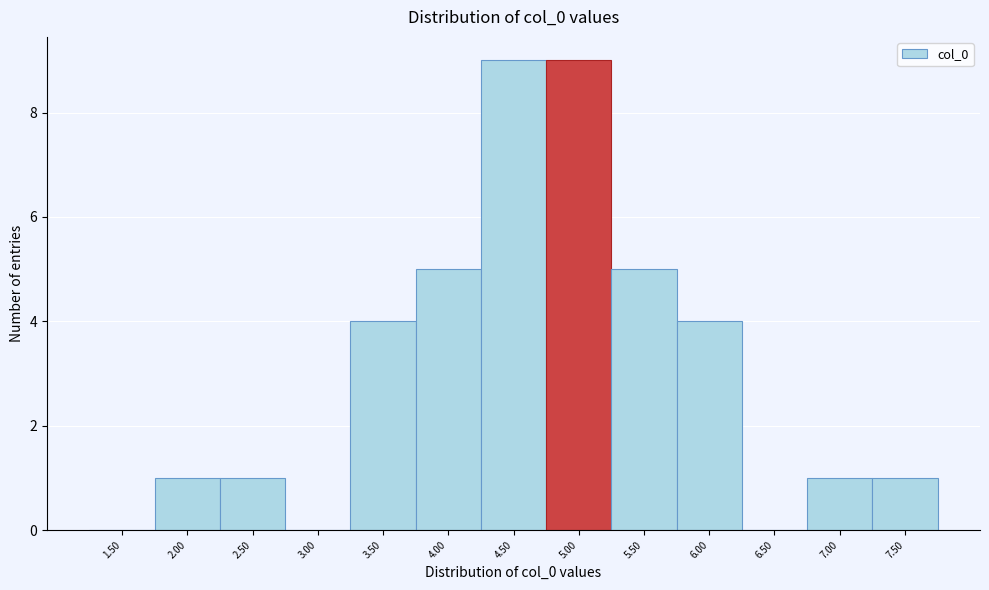

Reading left to right, list all the values displayed in this chart.

1.50=0	2.00=1	2.50=1	3.00=0	3.50=4	4.00=5	4.50=9	5.00=9	5.50=5	6.00=4	6.50=0	7.00=1	7.50=1